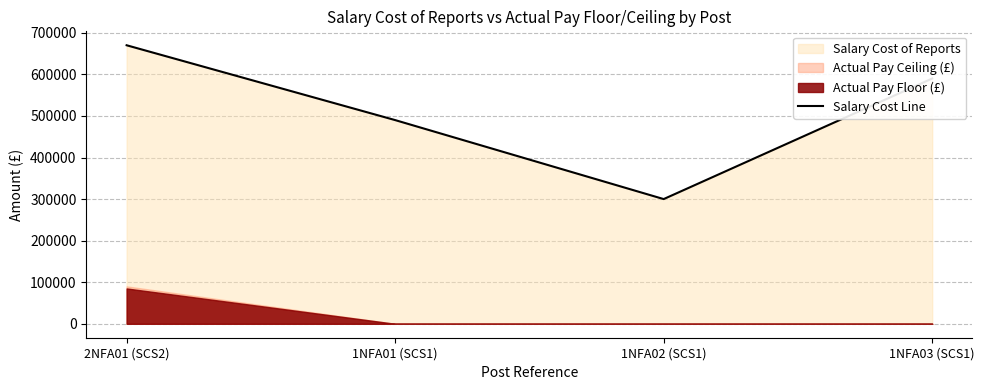

True or false: the data shows 300000 at 1NFA02 (SCS1).

True